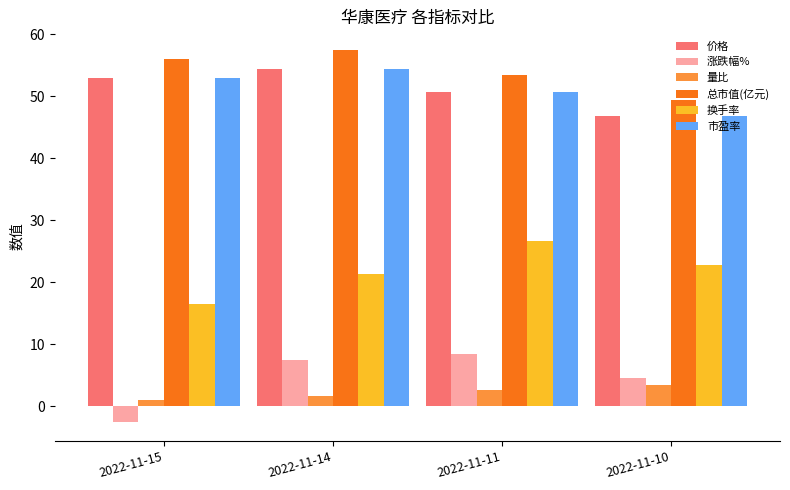

Read the 价格 value at 2022-11-10.

46.7